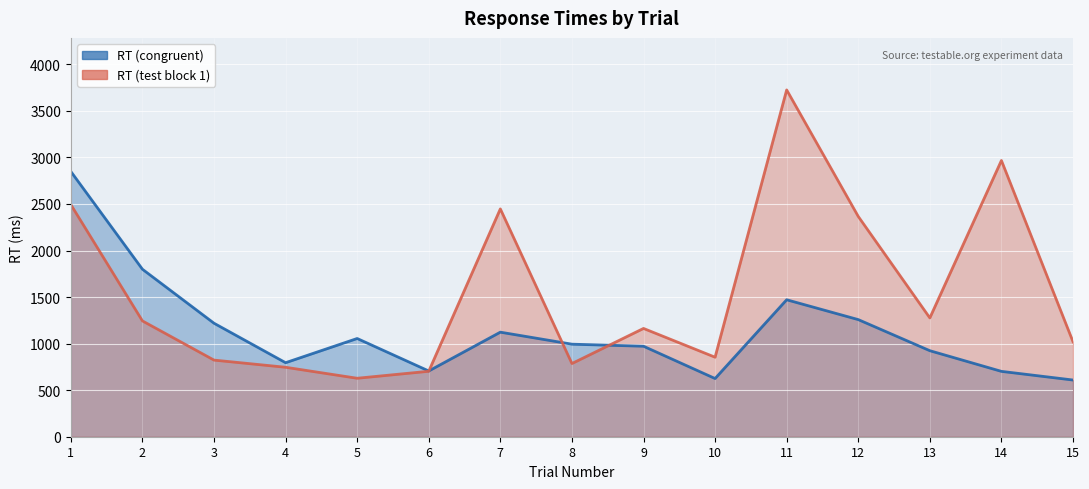

Does the chart display data point markers on the line(s)?

No